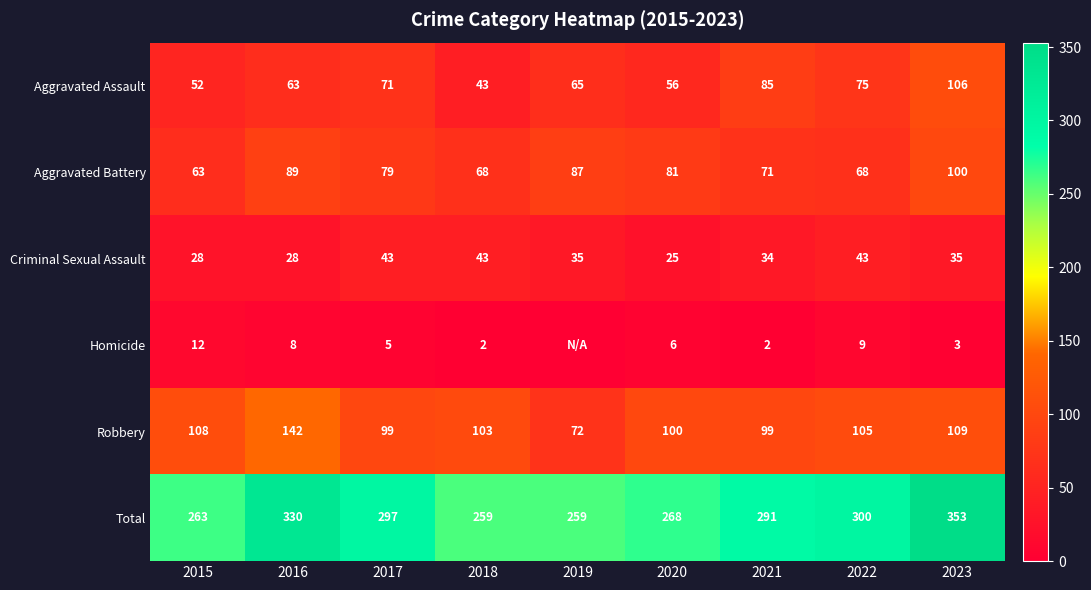

True or false: Aggravated Assault has a value of 43 at 2018.

True